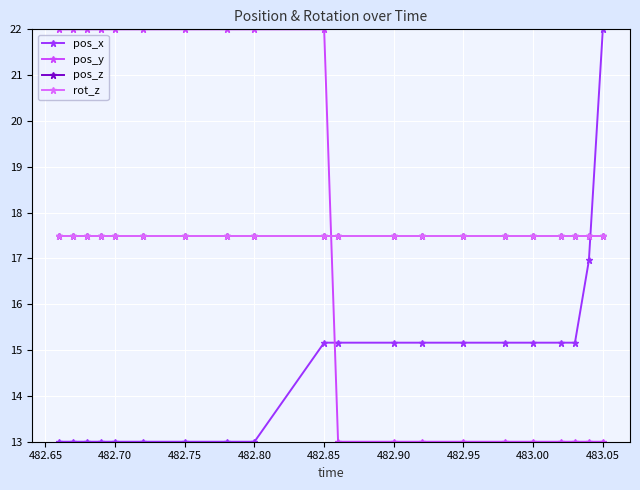

Reading left to right, transcribe all the data shown in this chart.

pos_x: 13.0	13.0	13.0	13.0	13.0	13.0	13.0	13.0	13.0	15.2	15.2	15.2	15.2	15.2	15.2	15.2	15.2	15.2	17.0	22.0
pos_y: 22.0	22.0	22.0	22.0	22.0	22.0	22.0	22.0	22.0	22.0	13.0	13.0	13.0	13.0	13.0	13.0	13.0	13.0	13.0	13.0
pos_z: 17.5	17.5	17.5	17.5	17.5	17.5	17.5	17.5	17.5	17.5	17.5	17.5	17.5	17.5	17.5	17.5	17.5	17.5	17.5	17.5
rot_z: 17.5	17.5	17.5	17.5	17.5	17.5	17.5	17.5	17.5	17.5	17.5	17.5	17.5	17.5	17.5	17.5	17.5	17.5	17.5	17.5